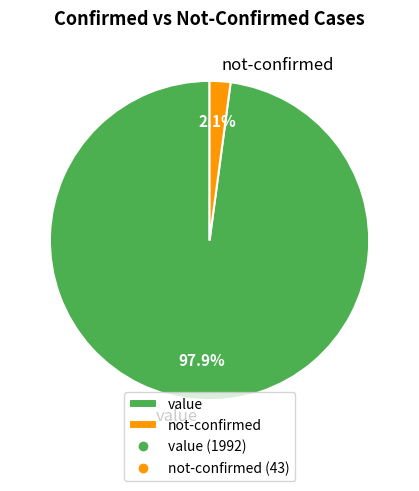

What is the majority slice?

value